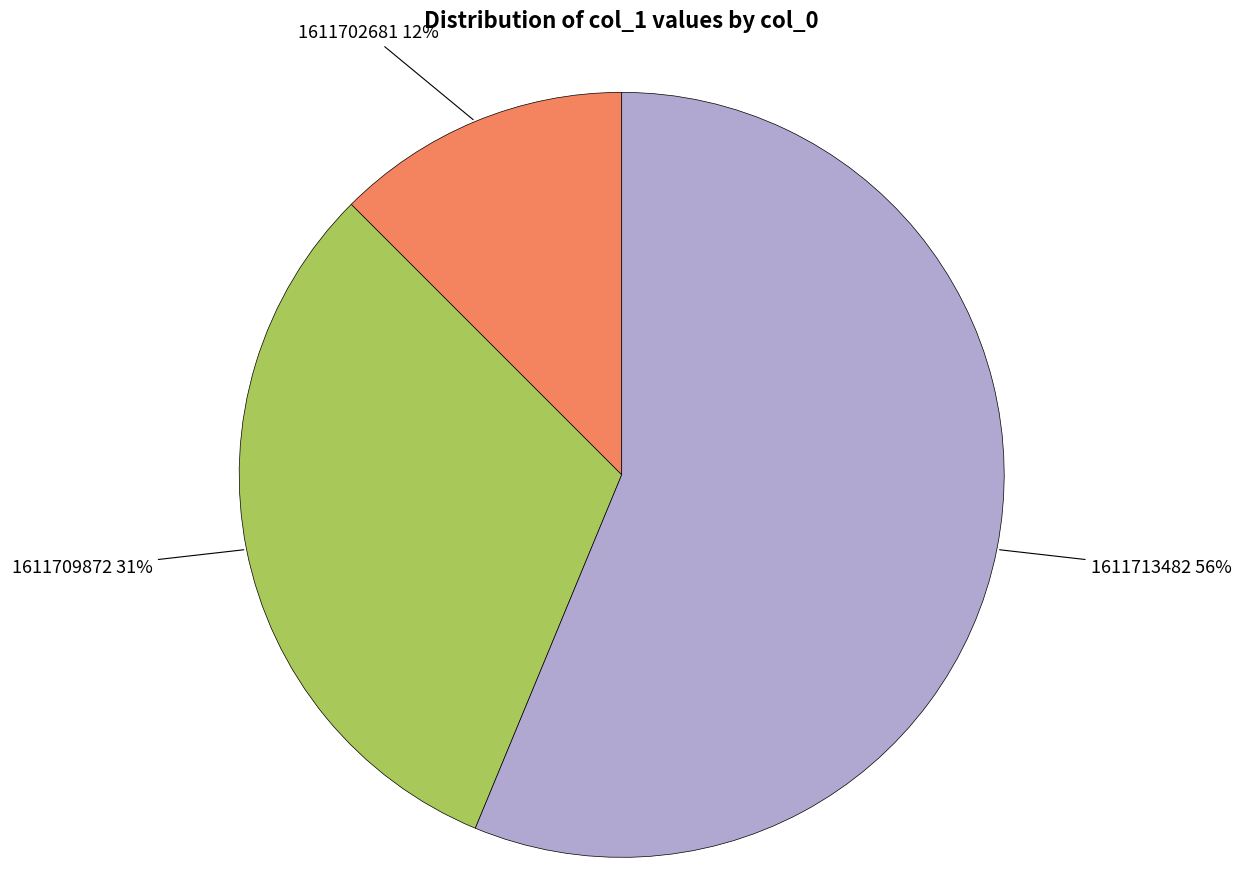

To the nearest percent, what is the difference between the largest and smallest slice percentages?

44%